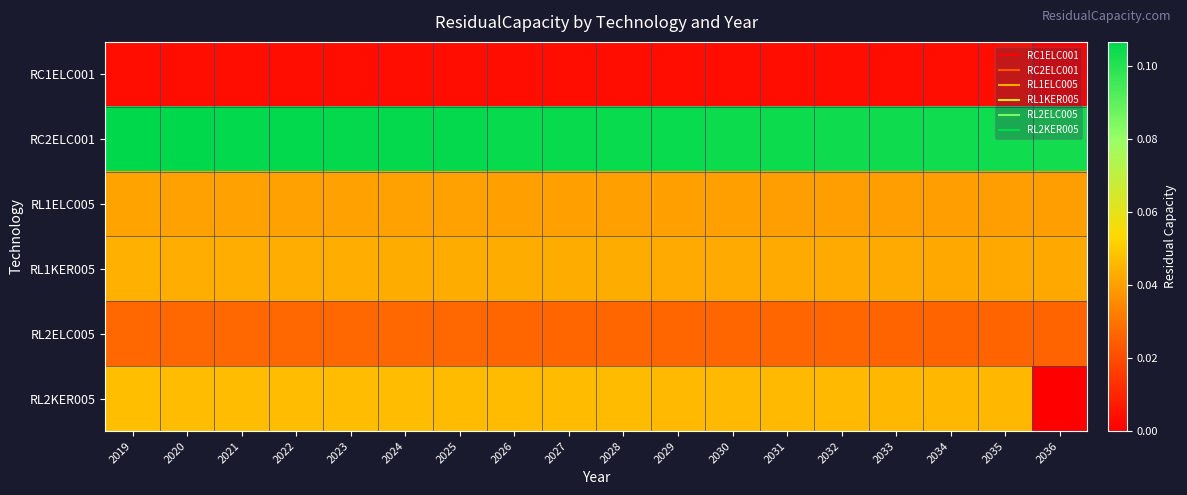

Which series has the largest total across all categories?

RC2ELC001